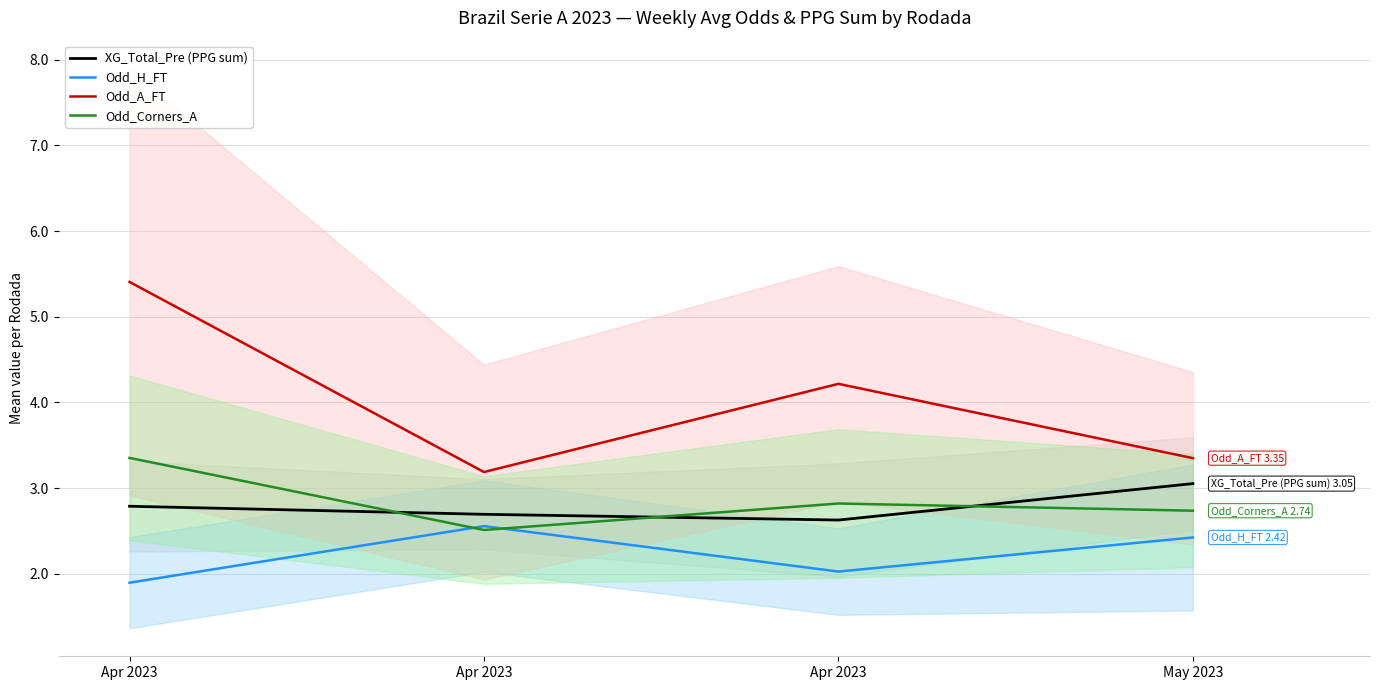

What is the difference between the maximum and second lowest values in the Odd_H_FT series?

0.5